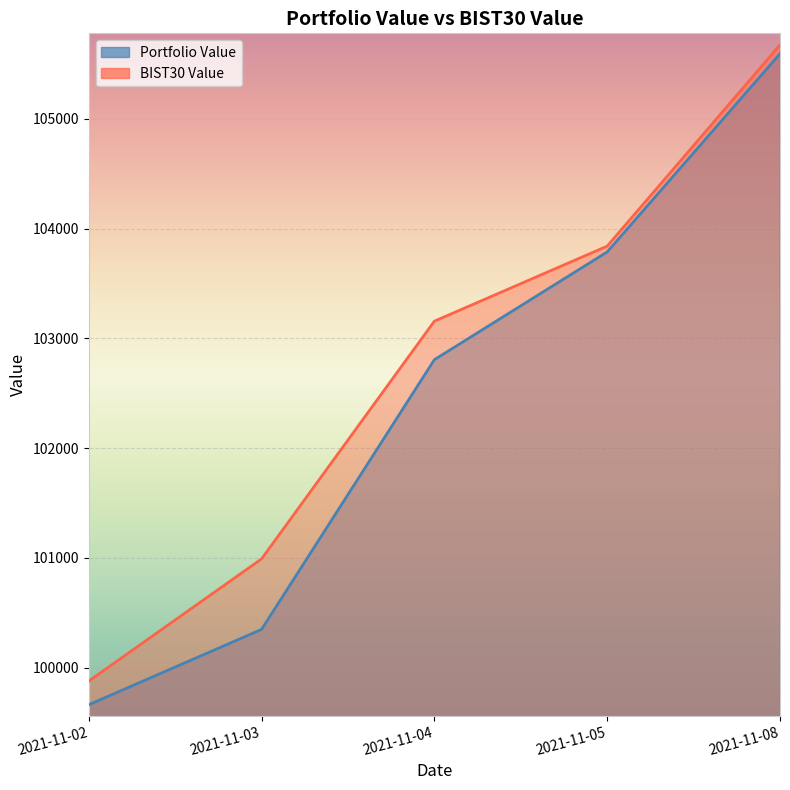

What is the minimum value shown in the chart?

99663.6